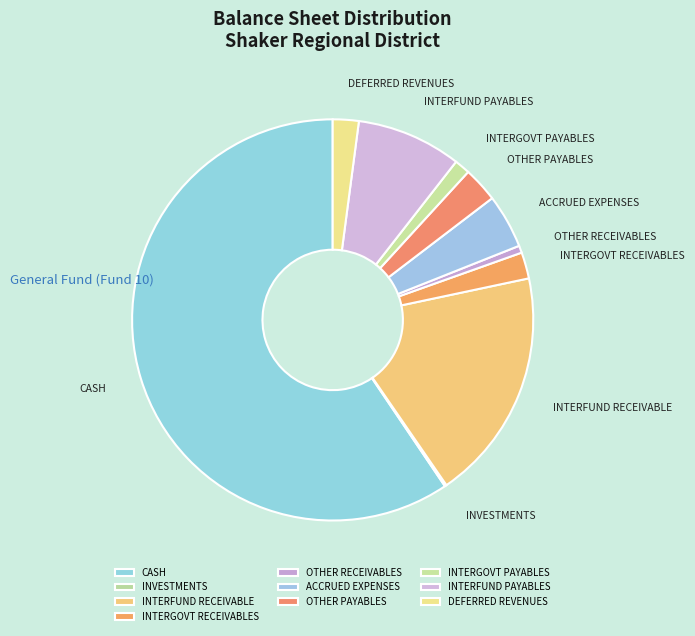

Approximately how many times larger is the value at INTERGOVT RECEIVABLES compared to INTERFUND PAYABLES?

0.3